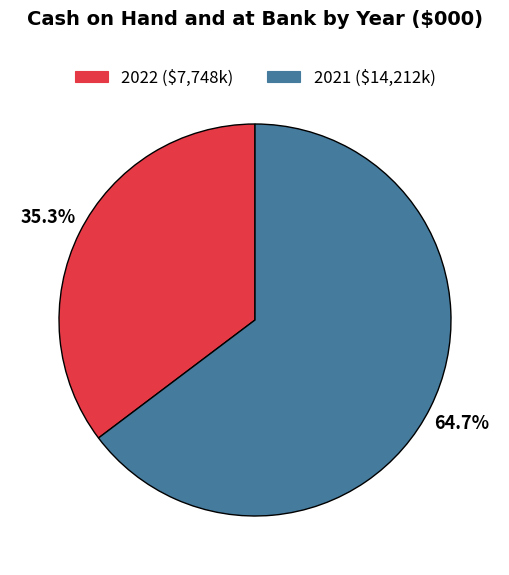

Count the number of slices in the pie.

2